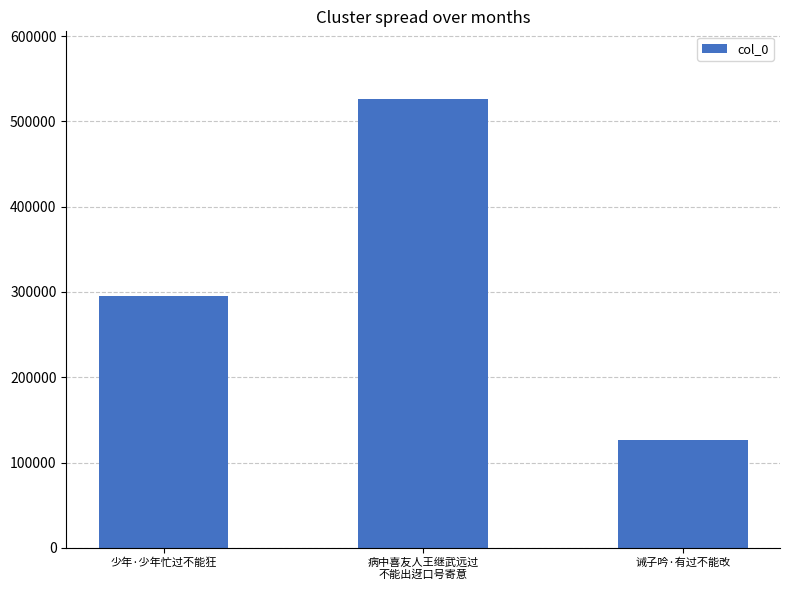

Rank the categories by value from highest to lowest.

病中喜友人王继武远过
不能出迓口号寄意, 少年·少年忙过不能狂, 诫子吟·有过不能改